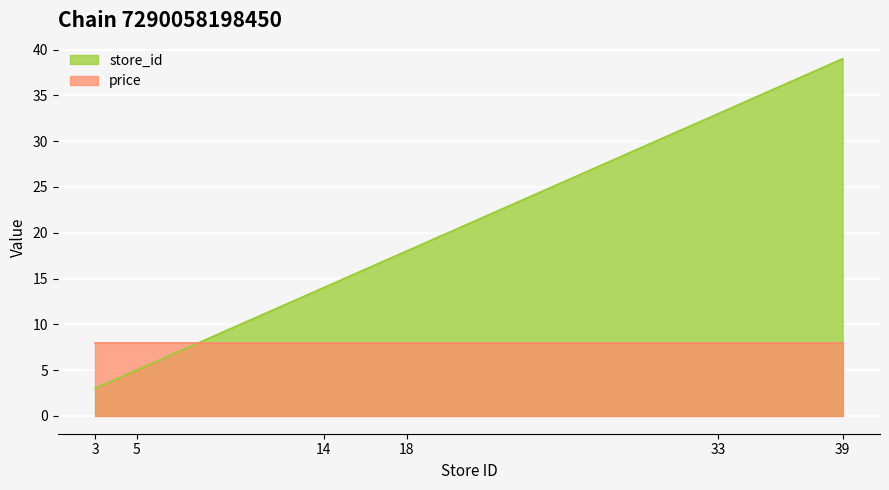

Which category has the lowest value across all series?

3